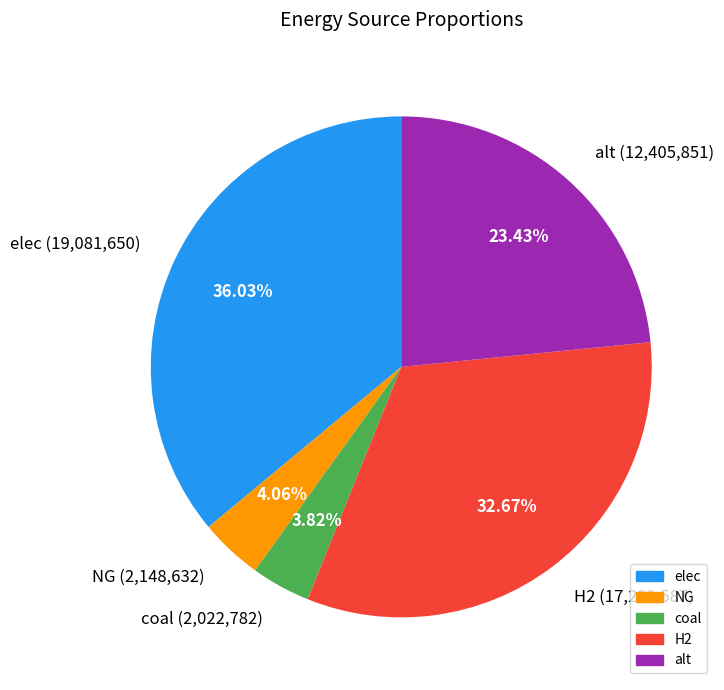

Is it true that NG is 15% of the pie?

False